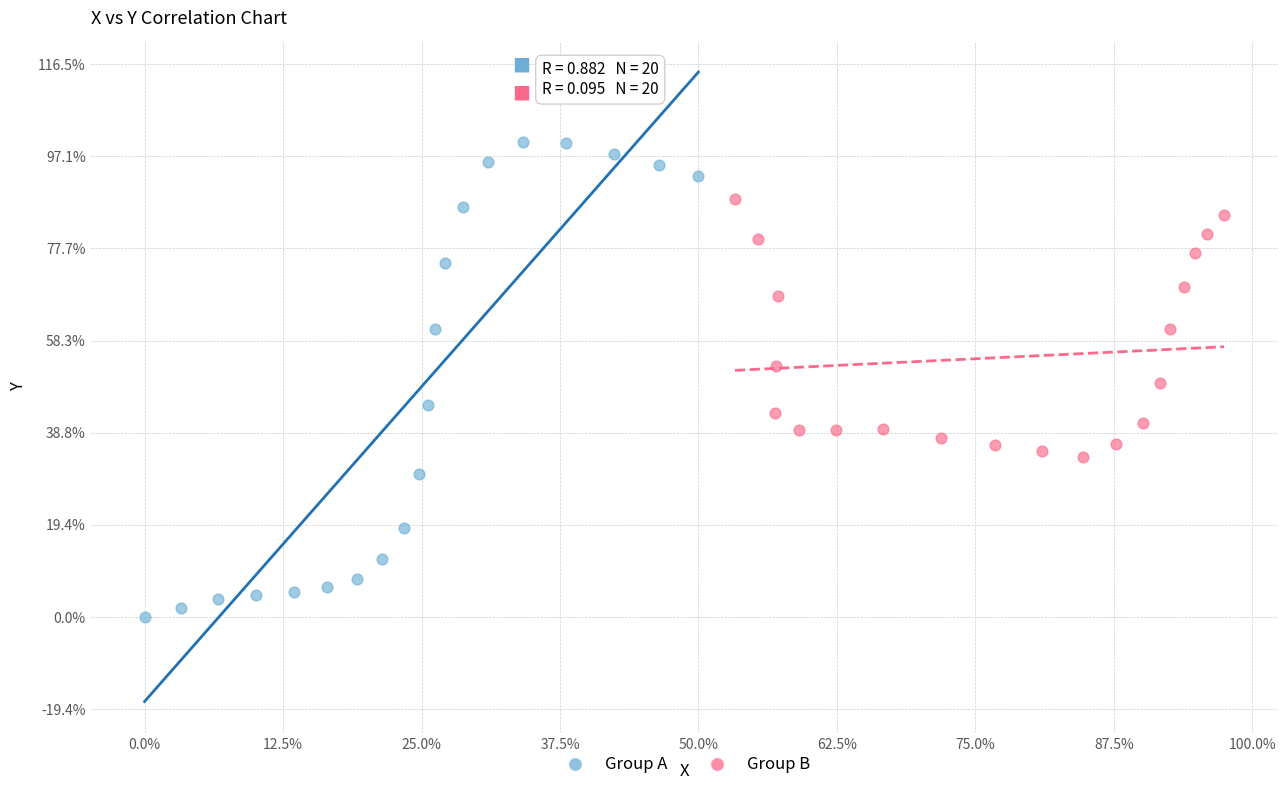

What are all the series names shown in the legend?

Group A, Group B